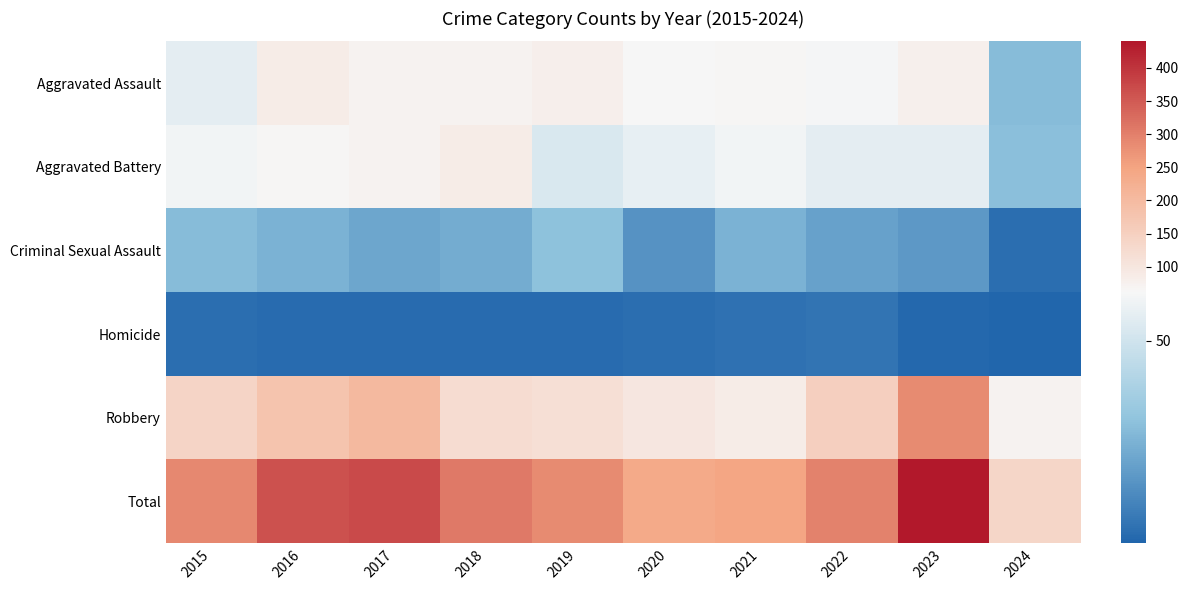

At 2018, list the series in order from largest to smallest.

Total, Robbery, Aggravated Battery, Aggravated Assault, Criminal Sexual Assault, Homicide